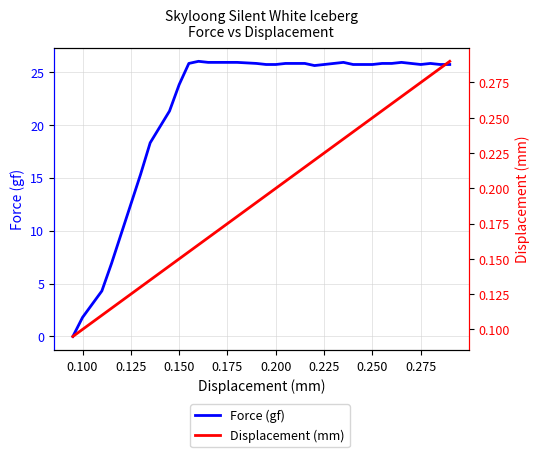

What are all the series names shown in the legend?

Force (gf), Displacement (mm)